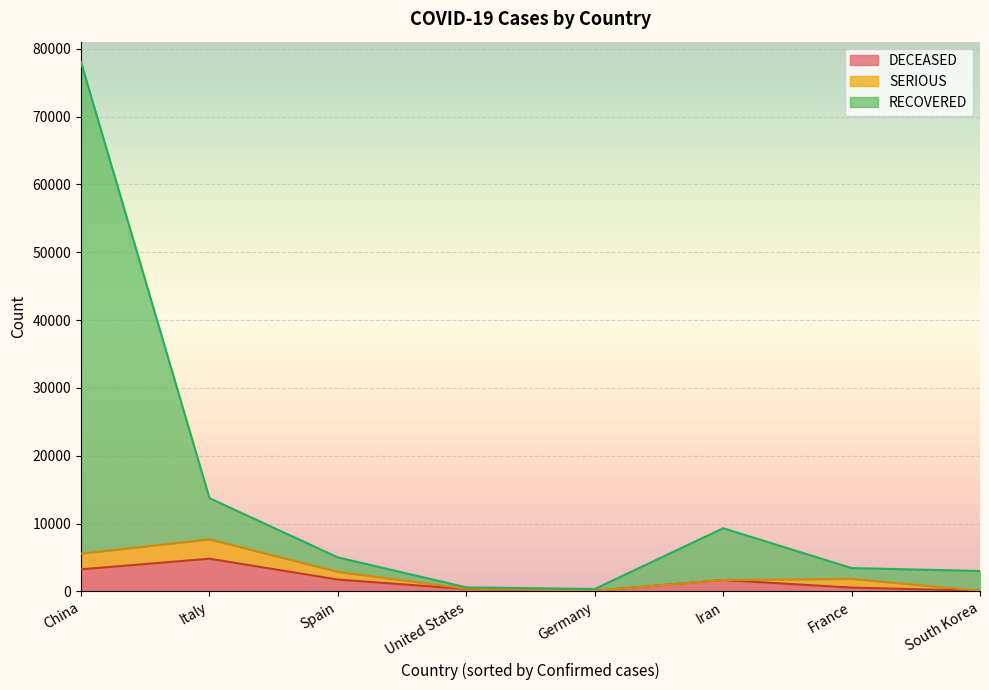

At which category is the sum across all series the highest?

China